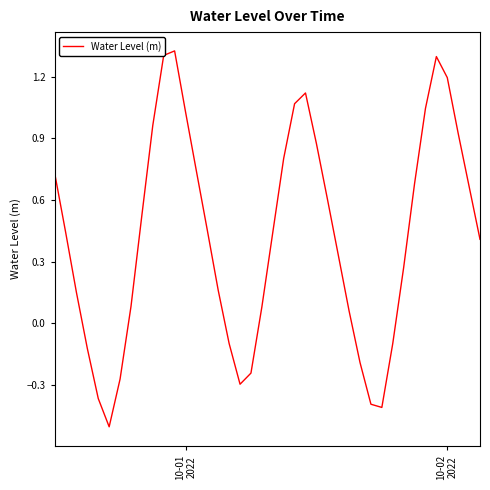

Does the chart have visible grid lines?

No